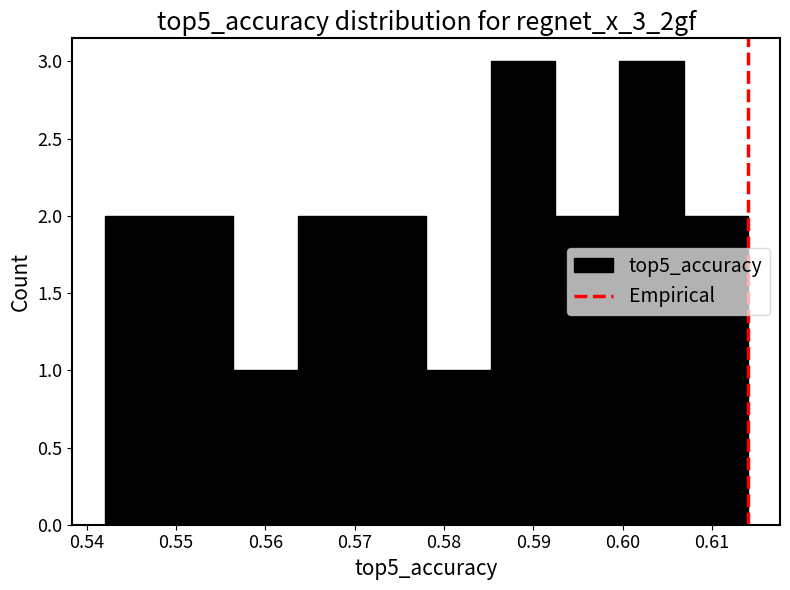

How tall is the bar that spans 0.542 to 0.549 on the x-axis? Neither the bar edges nor the heights are printed on the chart, so give them approximately, as read against the axes.

2